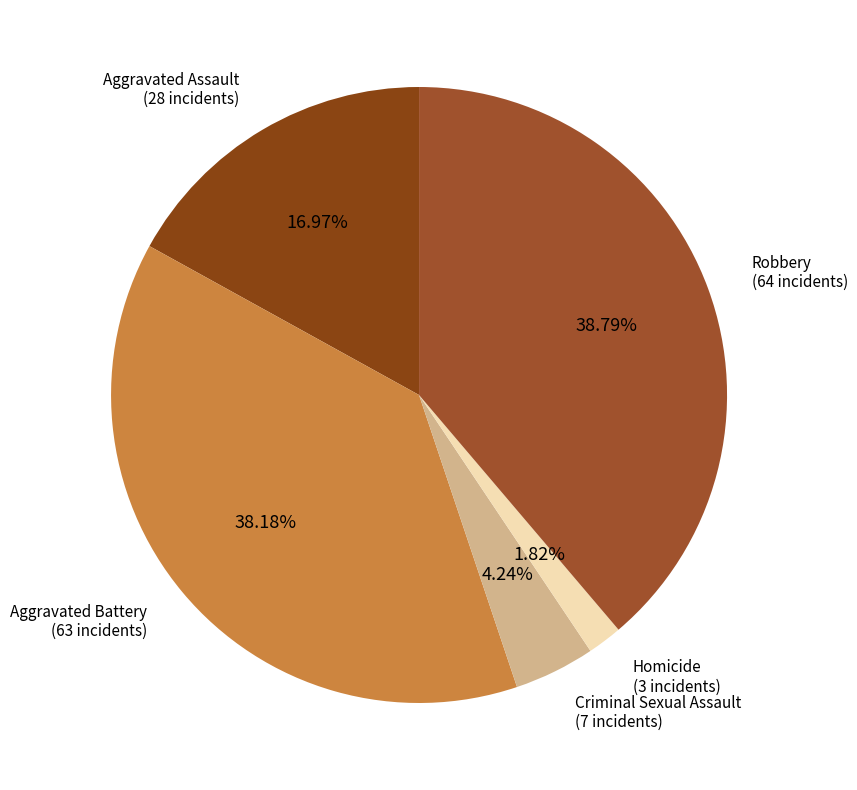

Is Aggravated Battery the majority of the pie?

No